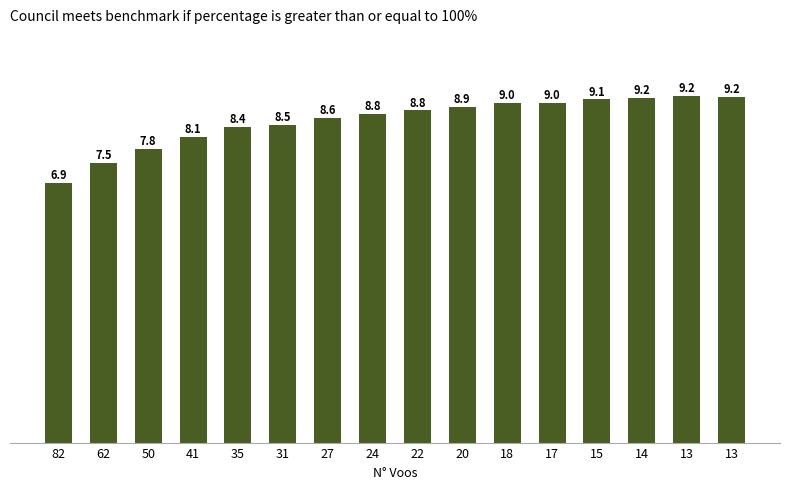

True or false: the data shows 8.9 at 20.

True